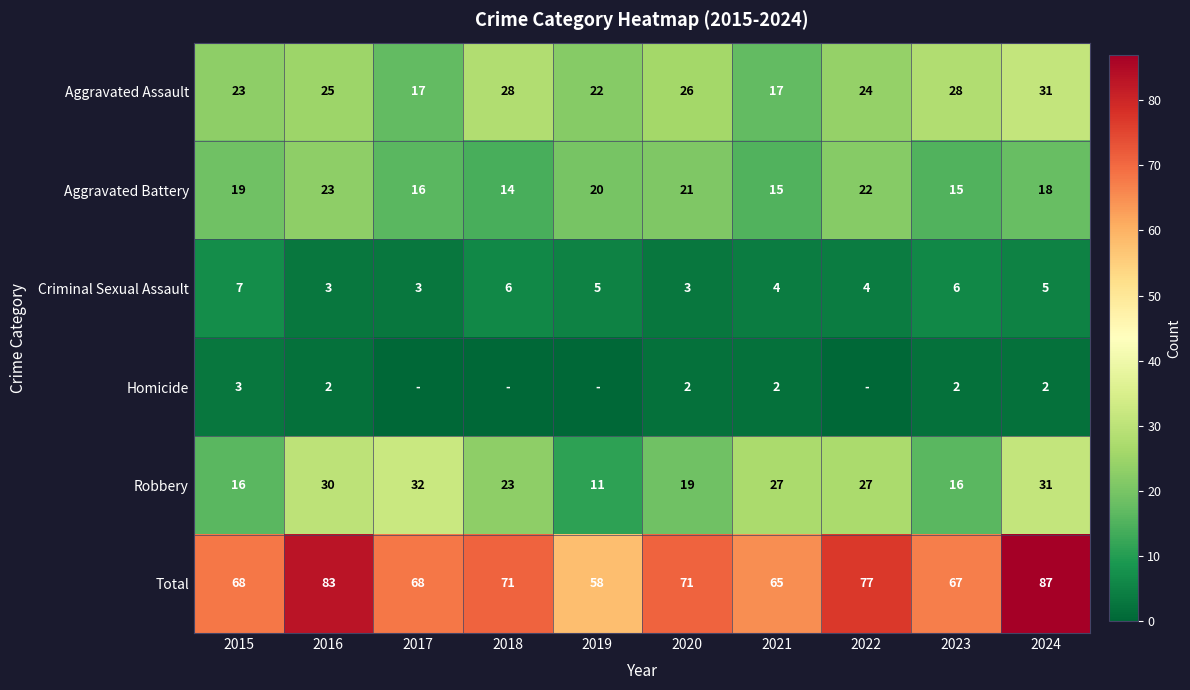

Is the value of Aggravated Battery at 2019 greater than the value of Criminal Sexual Assault at 2022?

Yes